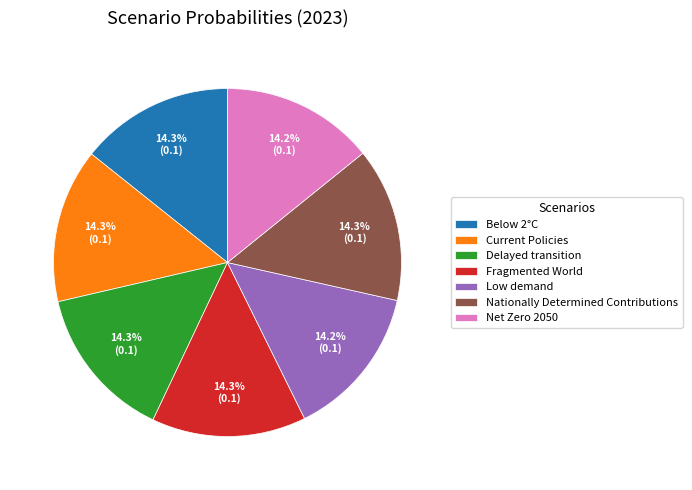

True or false: Delayed transition accounts for 21% of the total.

False